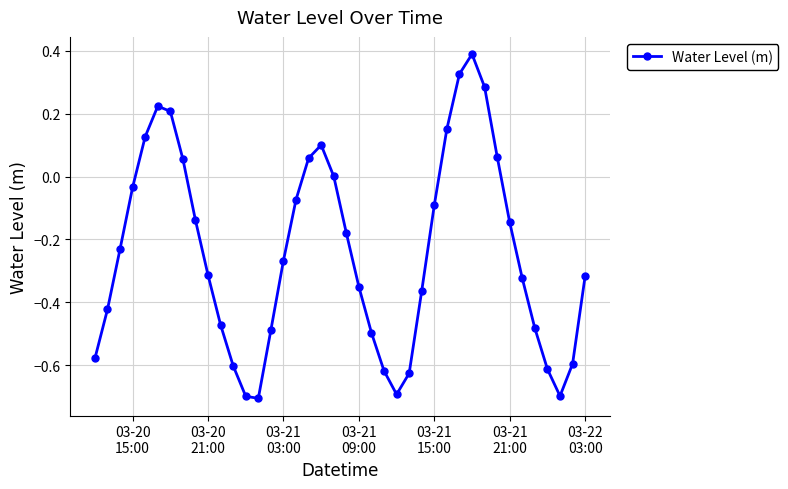

What is the maximum value shown in the chart?

0.4